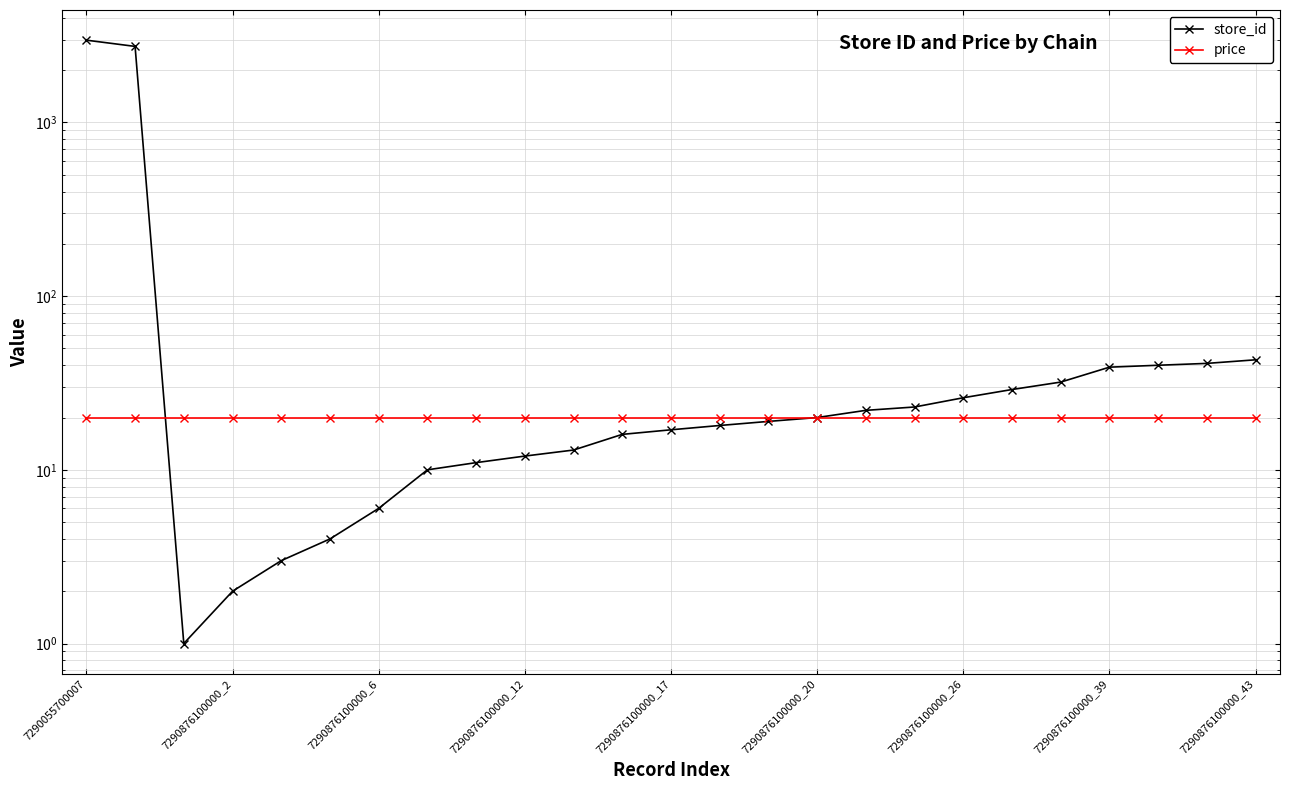

The value of store_id at 10 is 20.2. True or false?

False